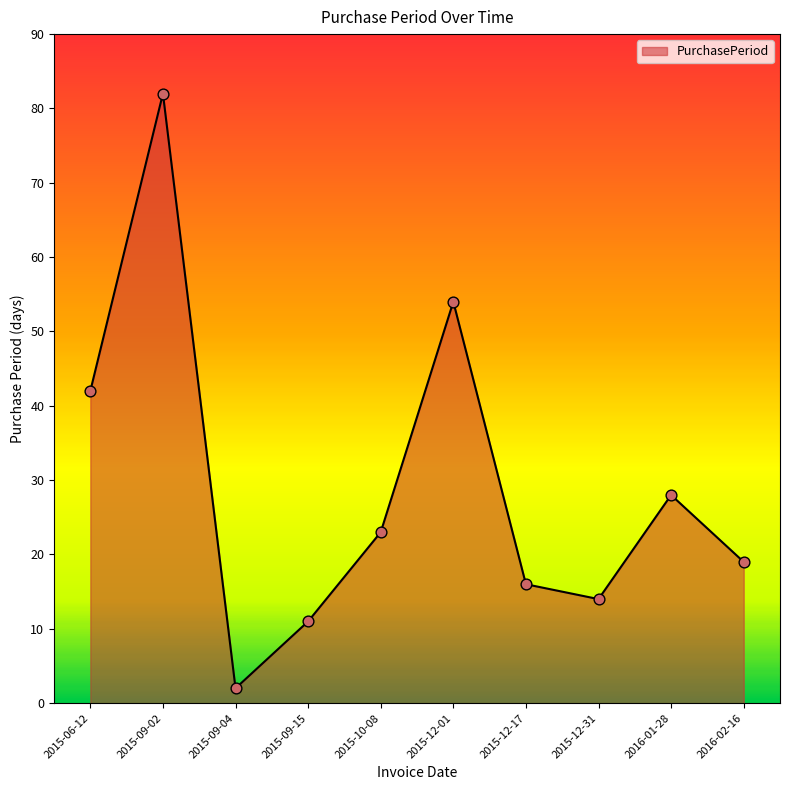

What is the ratio of the value at 2016-01-28 to the value at 2015-06-12?

0.7